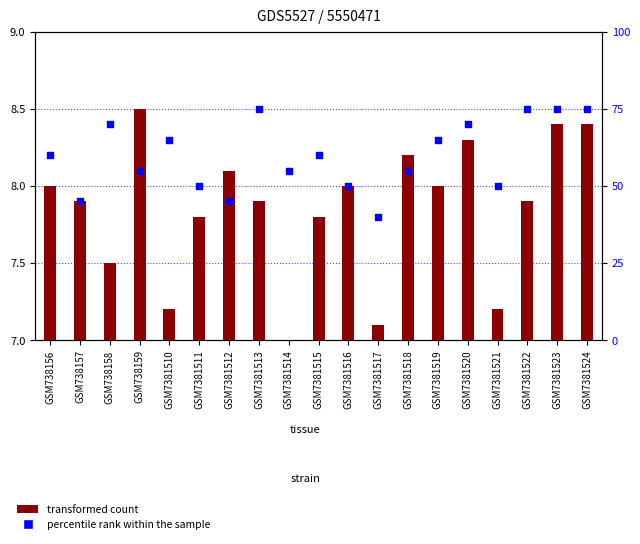

At which category is the sum across all series the highest?

GSM7381523